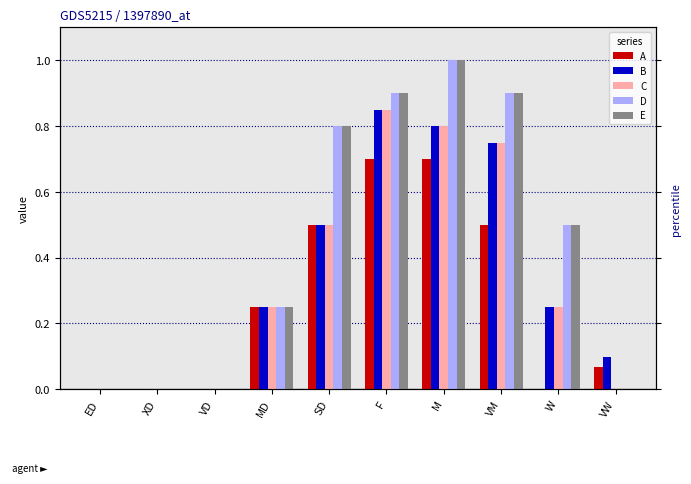

The value of E at SD is 0.8. True or false?

True